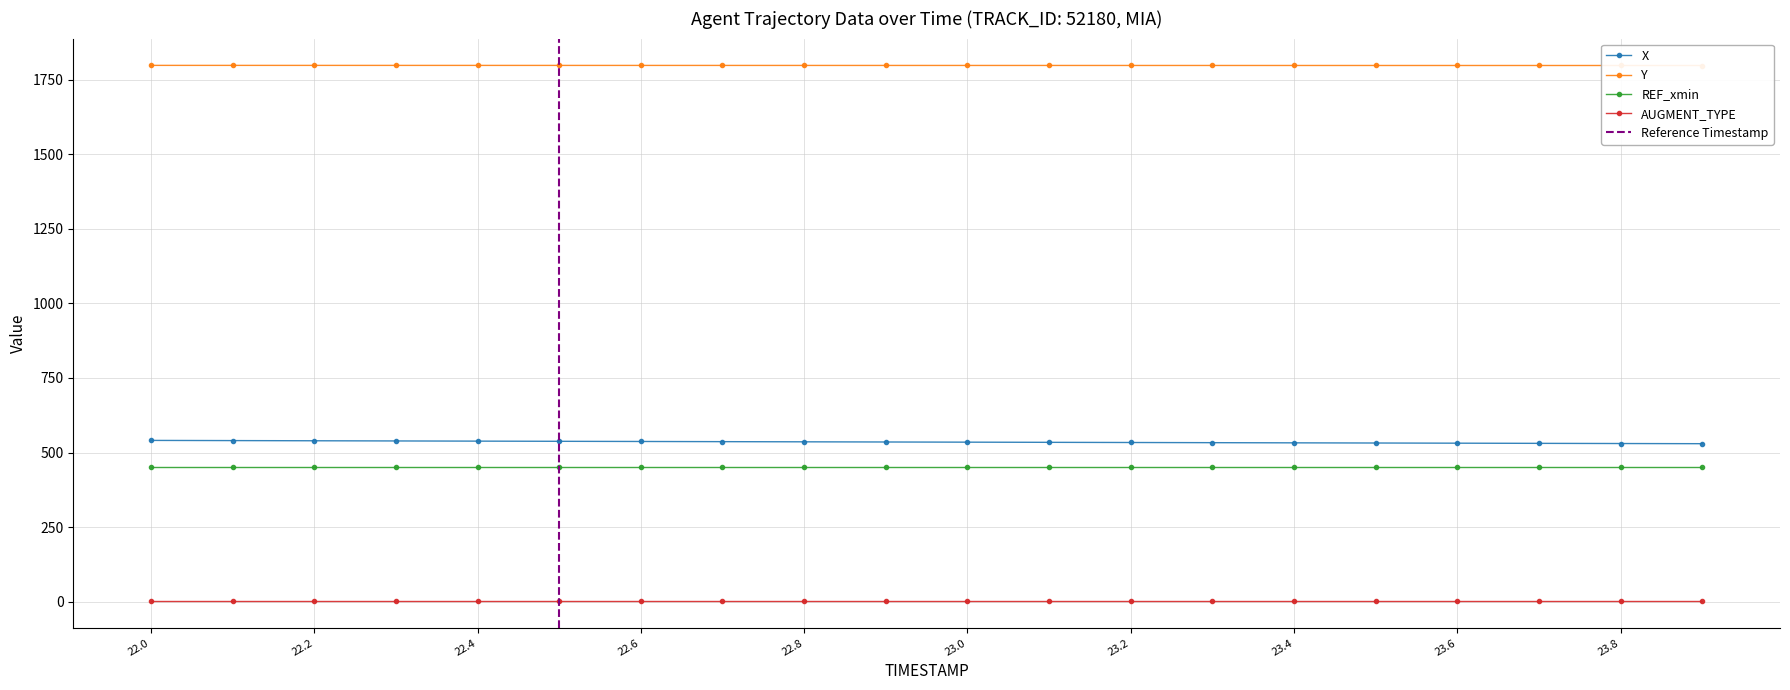

Which label corresponds to the smallest value in the chart?

23.9